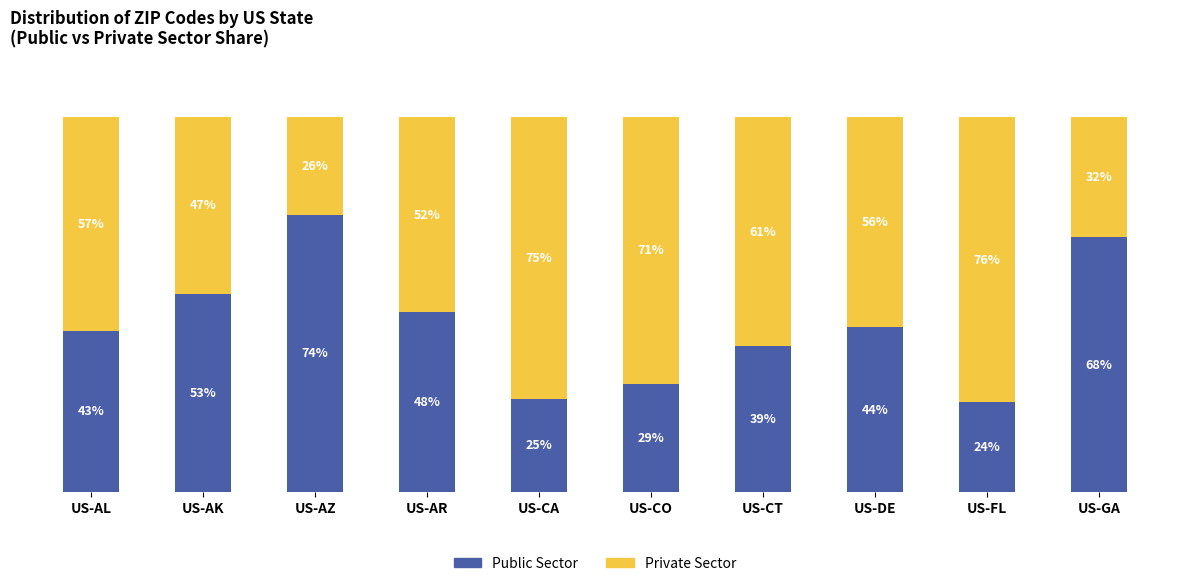

At which label does Public Sector reach its minimum?

US-FL